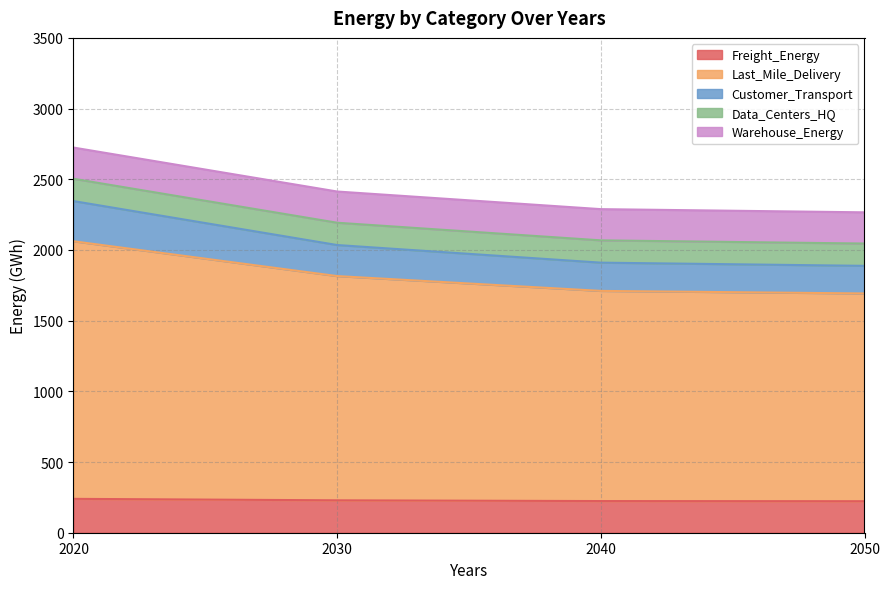

What is the total value across all series at 2030?

2413.4